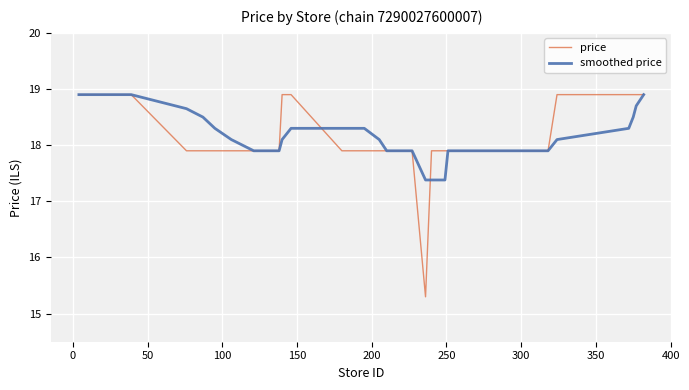

Which series has the largest range (max minus min)?

price